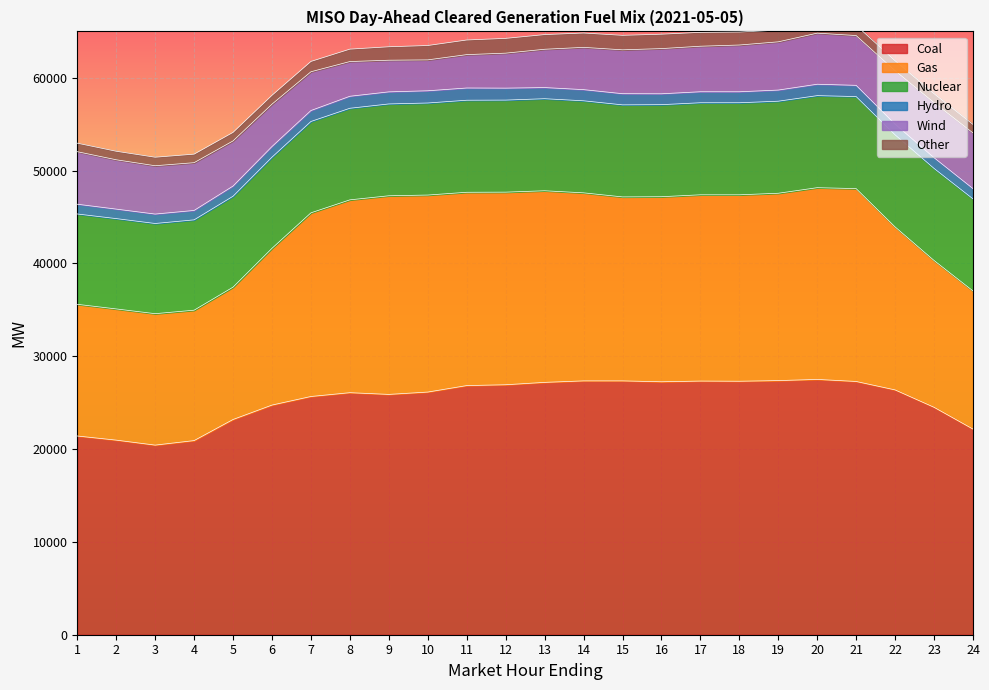

The value of Other at 4 is 919.3. True or false?

True